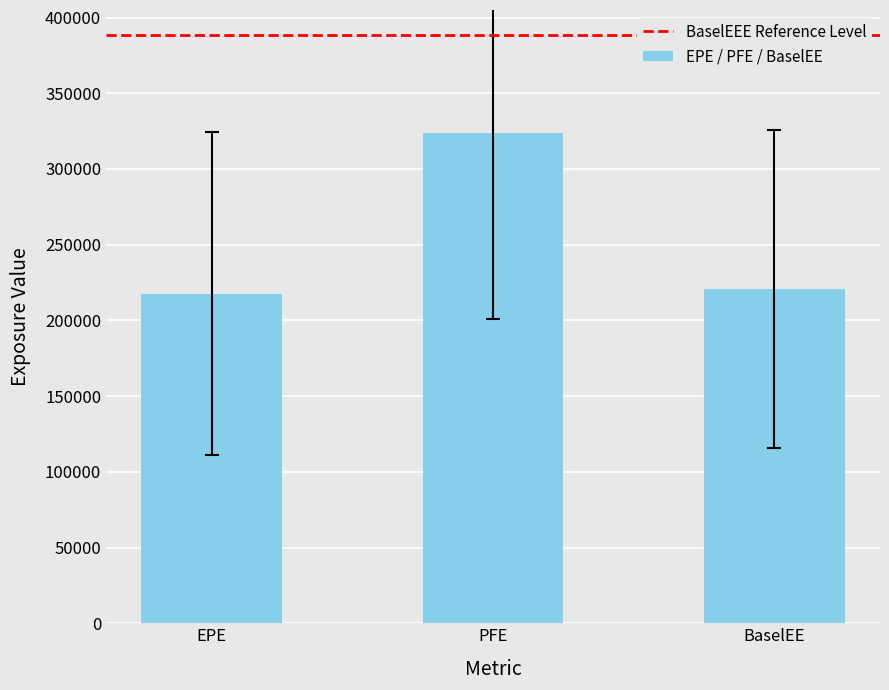

The value at EPE is 366427.4. True or false?

False